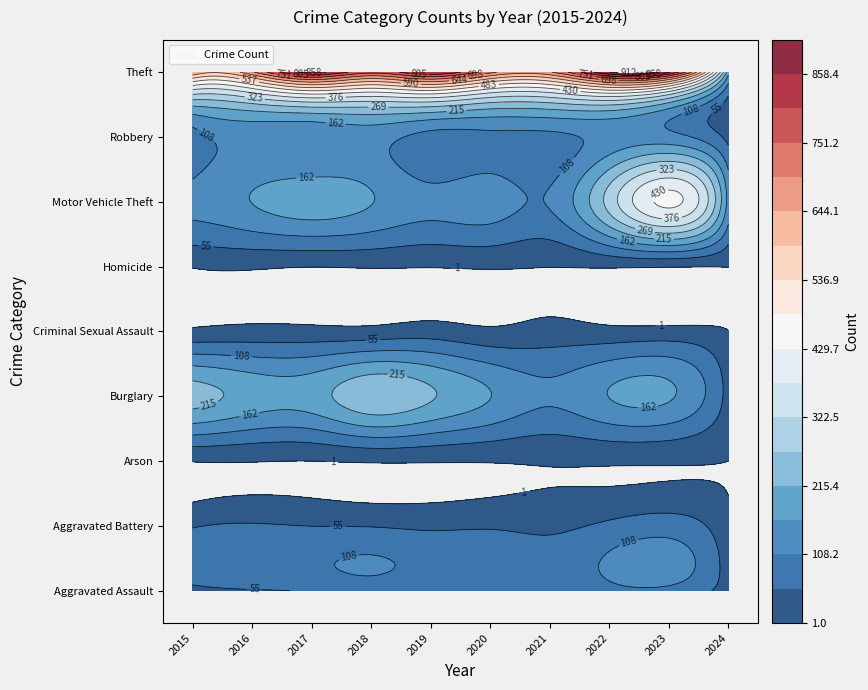

Reading left to right, list all the values displayed in this chart.

Aggravated Assault: 2015=31	2016=50	2017=59	2018=72	2019=61	2020=87	2021=58	2022=89	2023=93	2024=30
Aggravated Battery: 2015=50	2016=60	2017=54	2018=52	2019=45	2020=48	2021=43	2022=66	2023=83	2024=13
Arson: 2015=3	2016=3	2017=1	2018=6	2019=5	2020=4	2021=6	2022=7	2023=6	2024=1
Burglary: 2015=236	2016=194	2017=192	2018=257	2019=221	2020=163	2021=117	2022=163	2023=168	2024=35
Criminal Sexual Assault: 2015=13	2016=20	2017=19	2018=20	2019=29	2020=12	2021=23	2022=18	2023=21	2024=2
Homicide: 2015=4	2016=8	2017=2	2018=5	2019=3	2020=6	2021=2	2022=6	2023=4	2024=2
Motor Vehicle Theft: 2015=125	2016=163	2017=191	2018=164	2019=125	2020=134	2021=113	2022=291	2023=443	2024=142
Robbery: 2015=87	2016=123	2017=115	2018=130	2019=89	2020=94	2021=95	2022=125	2023=128	2024=40
Theft: 2015=641	2016=689	2017=873	2018=767	2019=855	2020=713	2021=691	2022=912	2023=864	2024=184